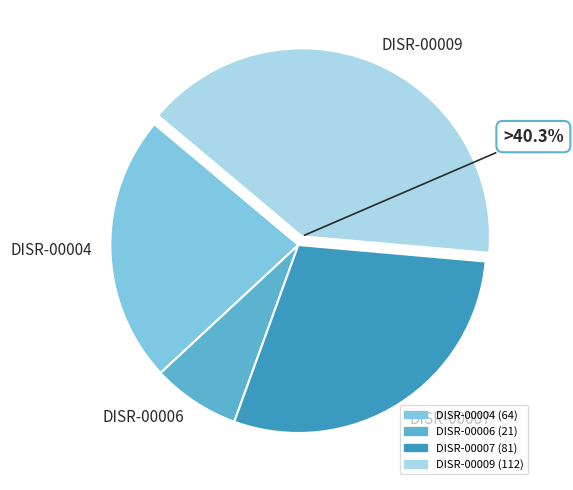

Which has a higher value, DISR-00004 or DISR-00007?

DISR-00007